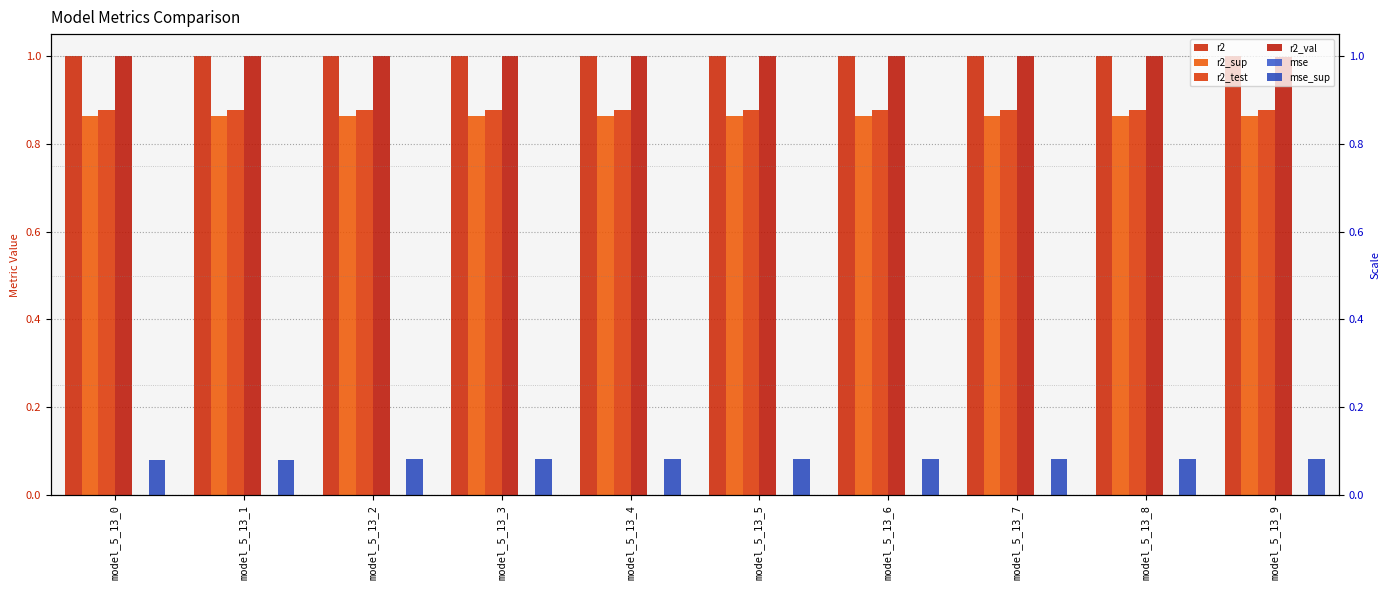

What is the value of the mse_sup bar at the 2nd from the left?

0.1